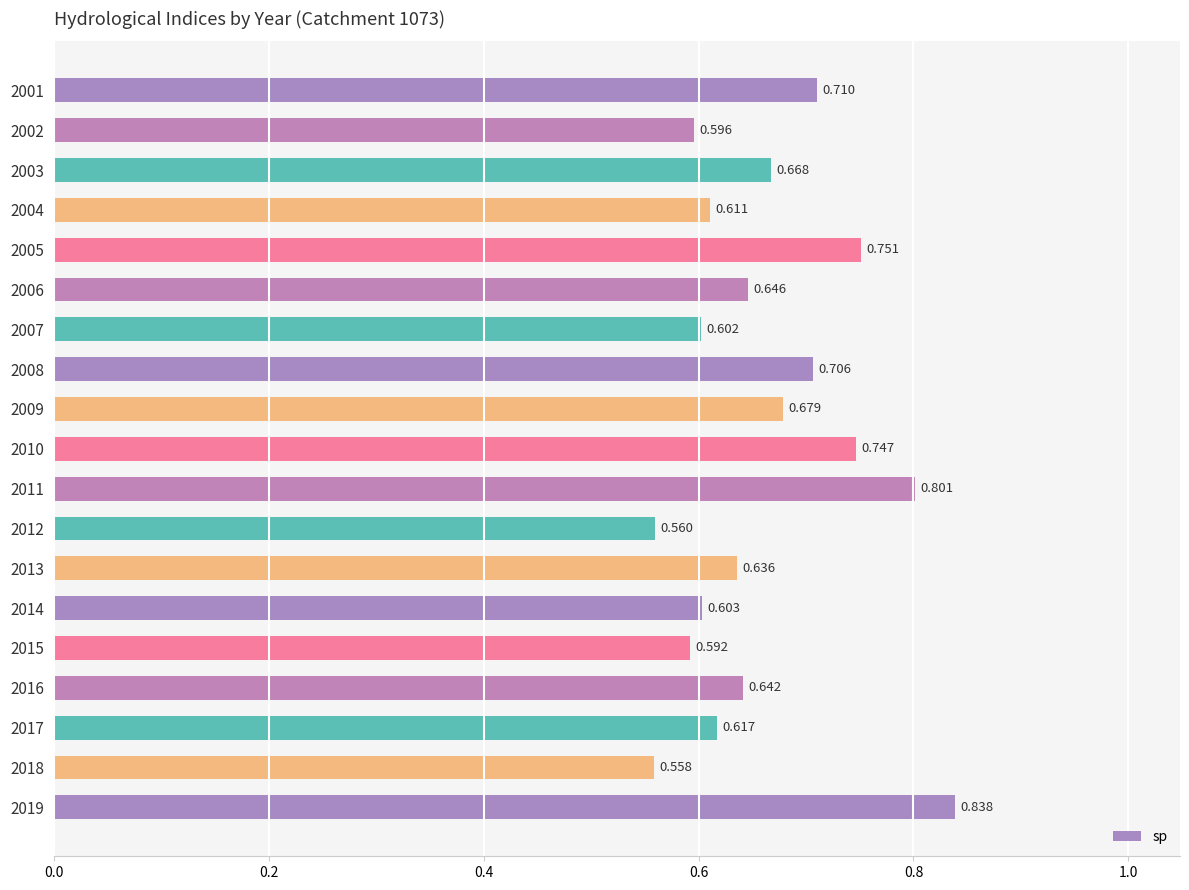

How many bars are there in total?

19